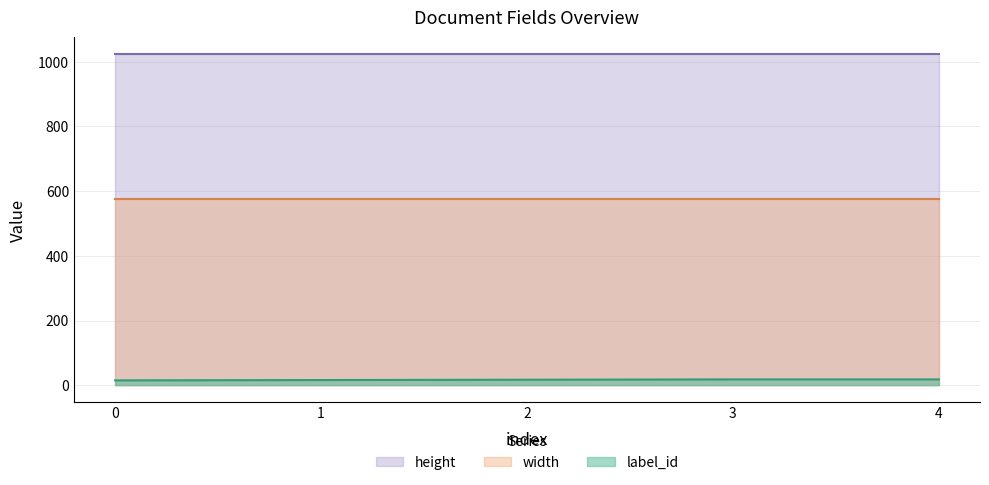

At which category is the sum across all series the highest?

3